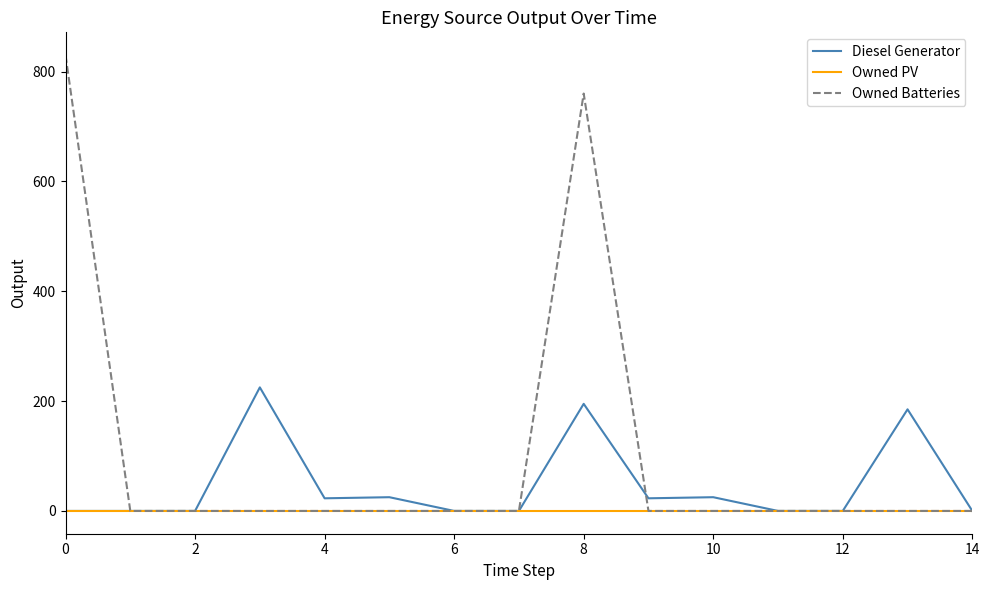

What is the maximum value shown in the chart?

830